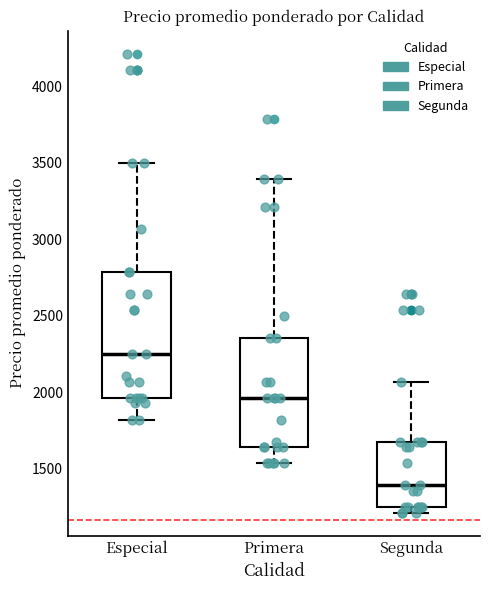

Where does the median line of the box for Segunda sit on the y-axis? The values are not printed on the chart, so give them approximately, as read against the axis.

1400